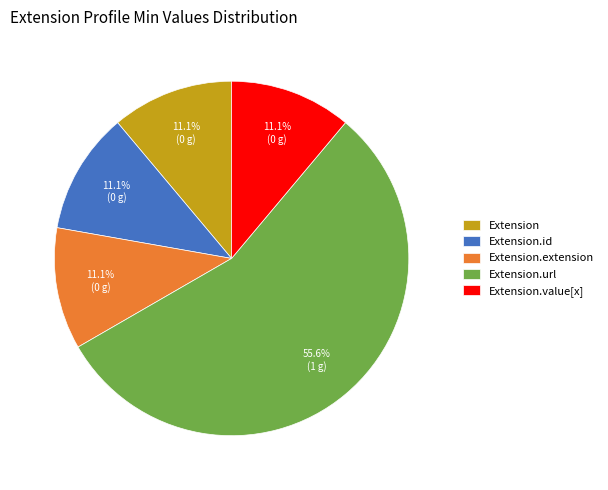

To the nearest percent, what portion does Extension.url represent?

56%